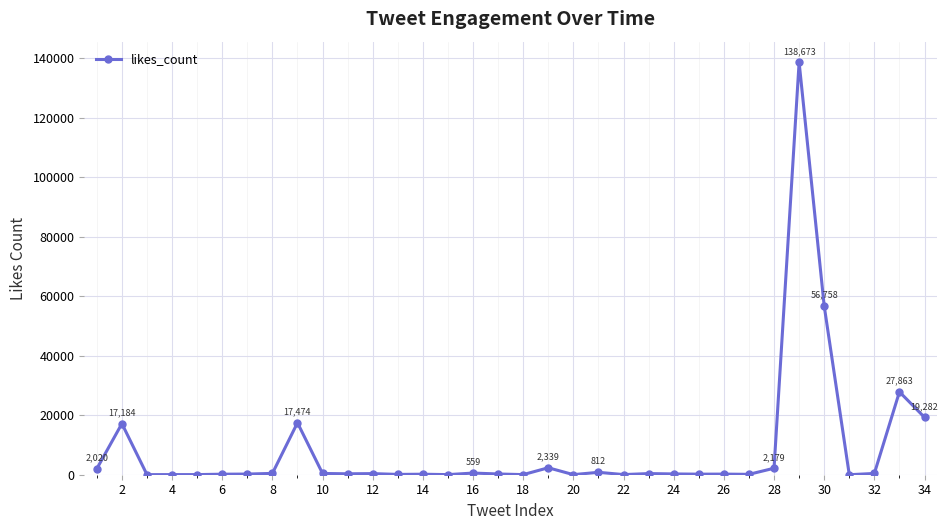

What is the greatest value displayed?

138673